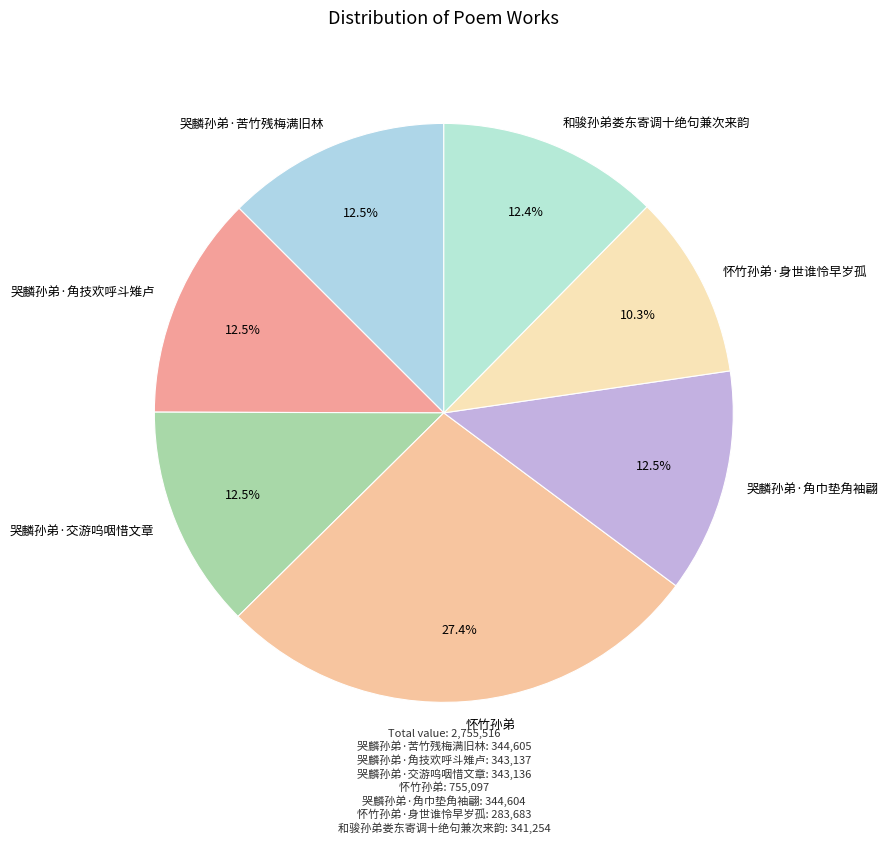

What is the largest slice in the pie chart?

怀竹孙弟